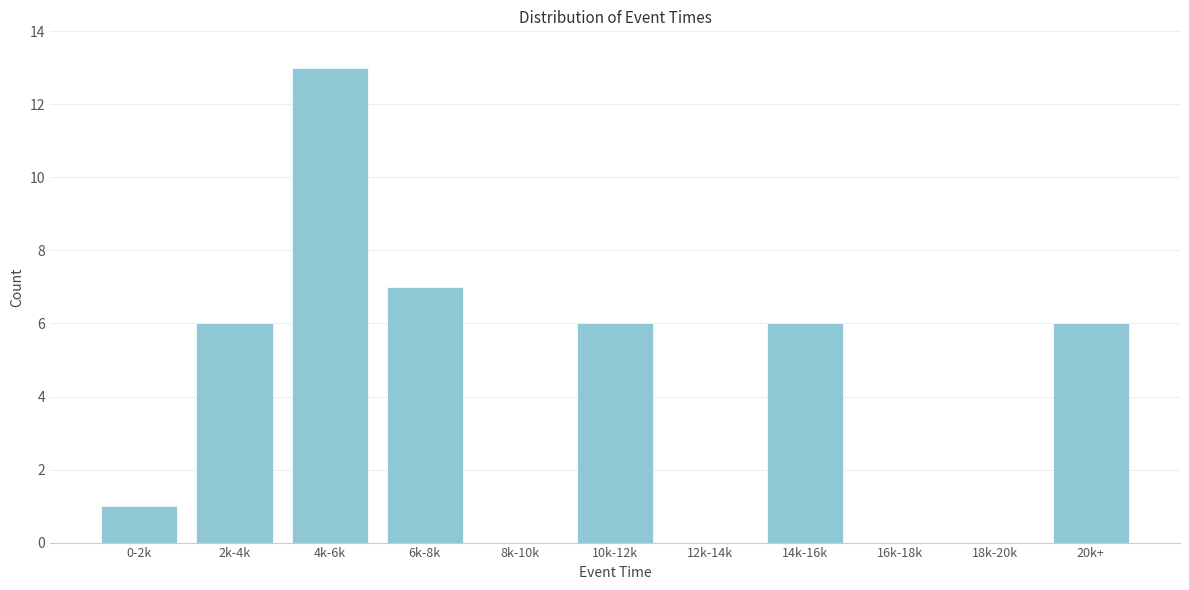

Reading left to right, list all the values displayed in this chart.

0-2k=1	2k-4k=6	4k-6k=13	6k-8k=7	8k-10k=0	10k-12k=6	12k-14k=0	14k-16k=6	16k-18k=0	18k-20k=0	20k+=6